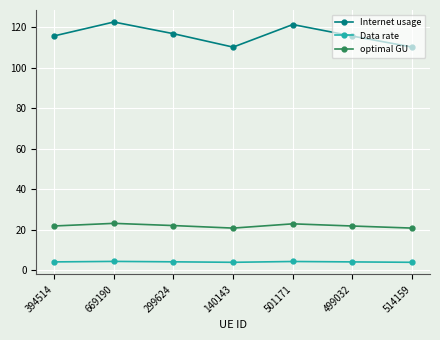

Is this an area chart (filled region under the line)?

No